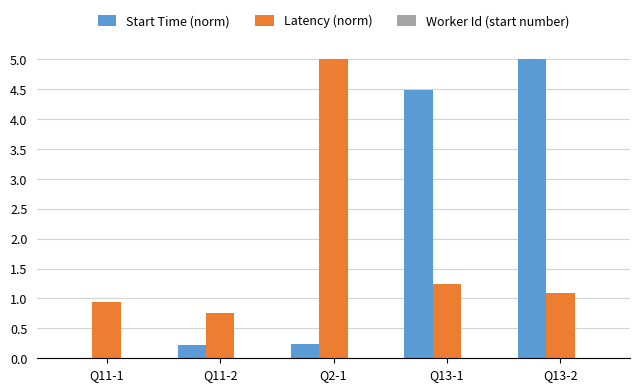

Which series changed the most between Q11-1 and Q13-2?

Start Time (norm)